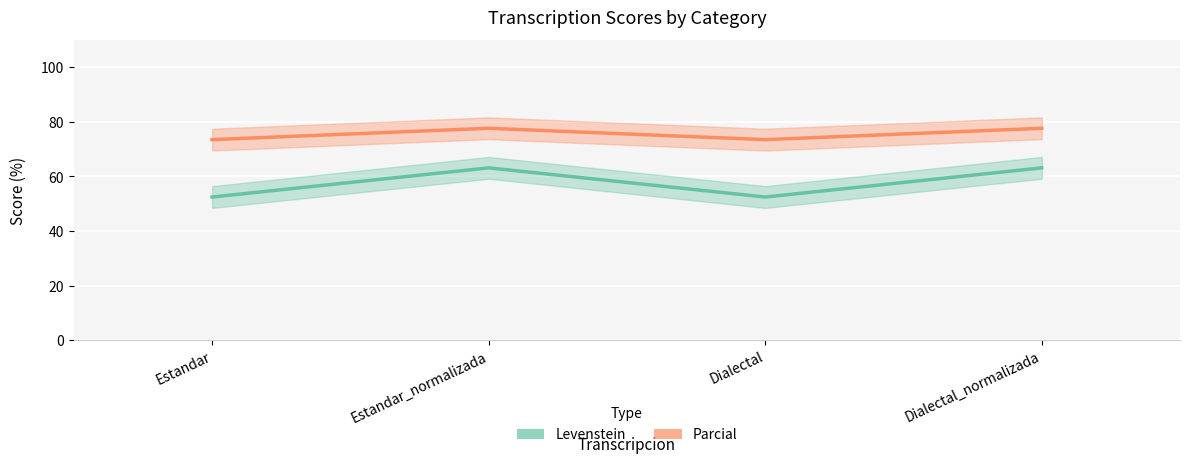

What position from the right is Dialectal_normalizada?

1